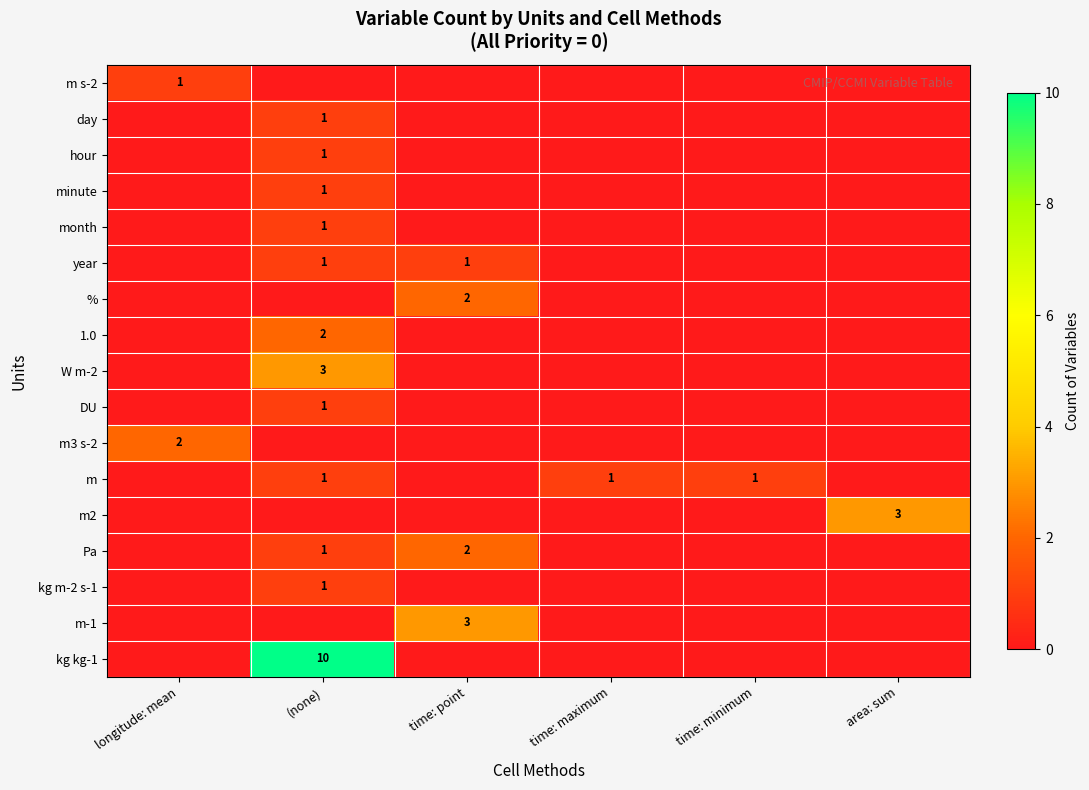

The value of Pa at (none) is 1. True or false?

True